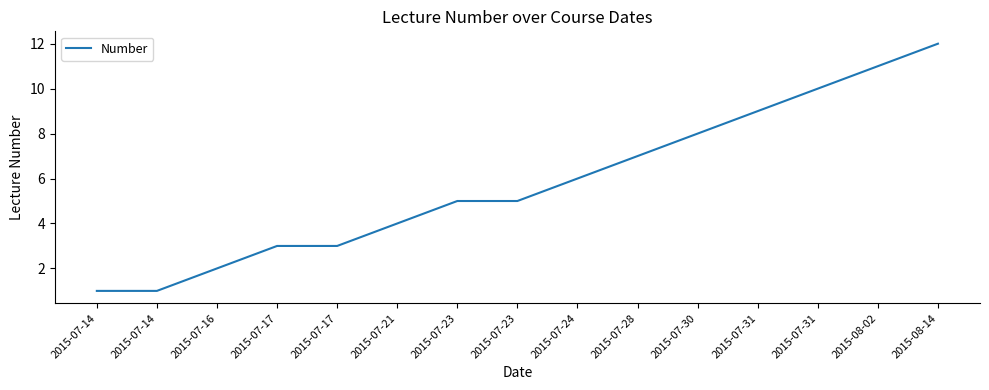

What is the change in value from 2015-07-17 to 2015-07-23?

+2